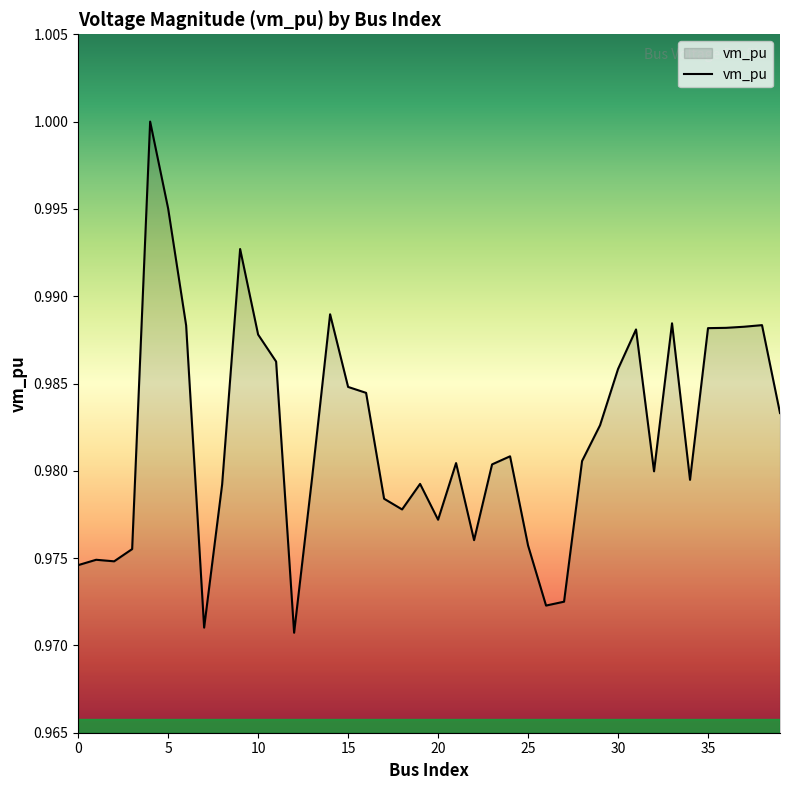

Does the chart display data point markers on the line(s)?

No